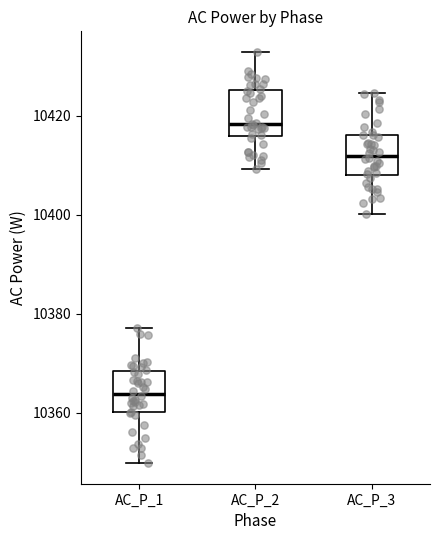

Reading left to right, transcribe this box plot: for each box, give where its median line is, the range the box spans, and where its two whiskers end, as read against the y-axis. The values are not printed on the chart, so give them approximately, as read against the axis.

AC_P_1: median 10364, box 10360 to 10368, whiskers 10350 to 10378
AC_P_2: median 10418, box 10416 to 10426, whiskers 10410 to 10432
AC_P_3: median 10412, box 10408 to 10416, whiskers 10400 to 10424